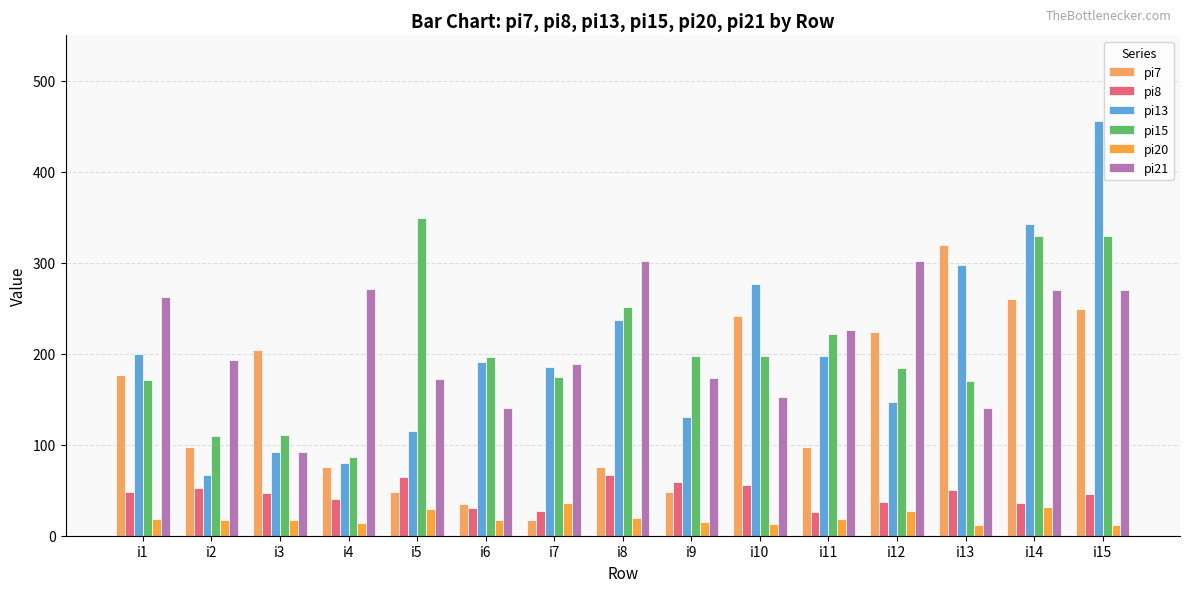

How many bars are there in each group?

6